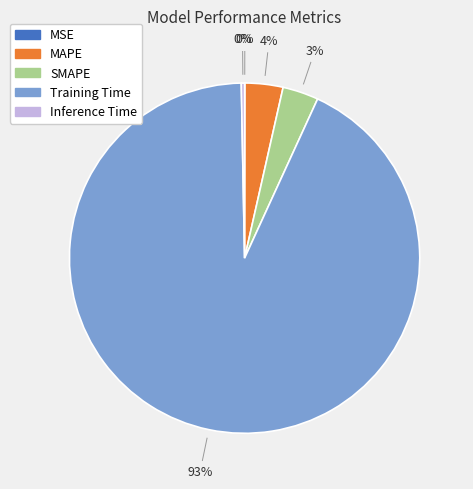

Does Training Time account for over 50% of the chart?

Yes